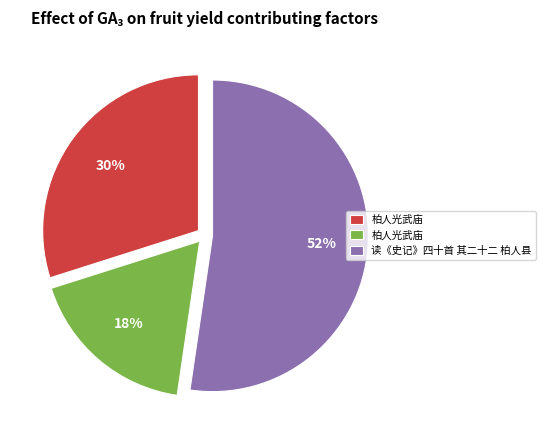

To the nearest percent, what is the average slice percentage?

33%